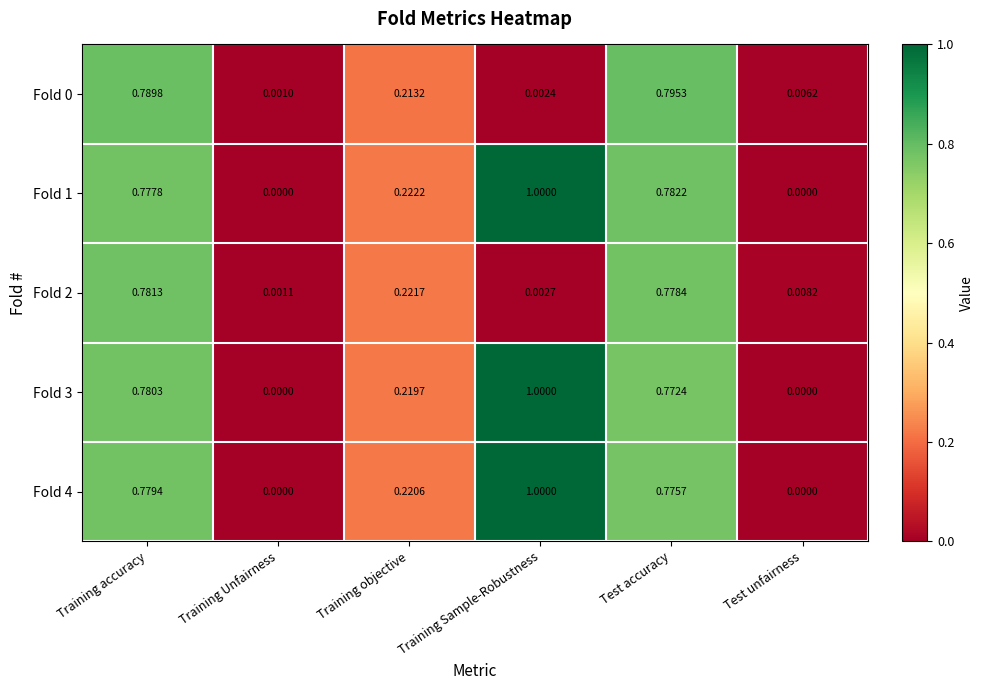

Which category has the highest value in the Fold 3 series?

Training Sample-Robustness